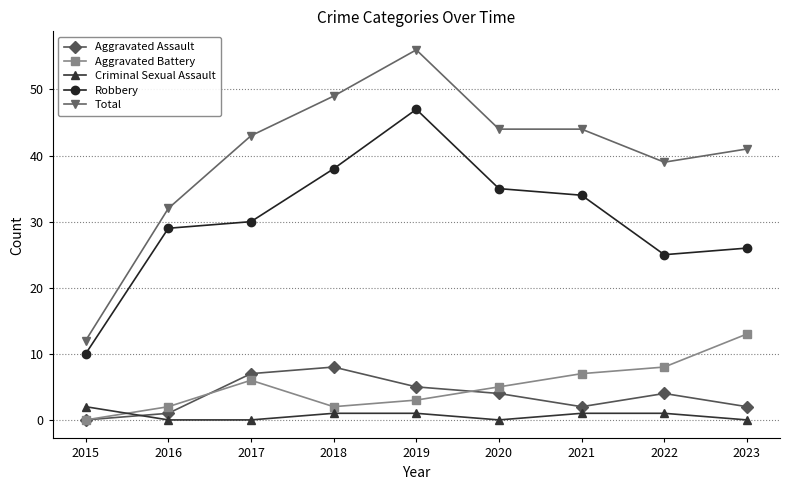

At which category does Aggravated Assault reach its first local valley?

2021